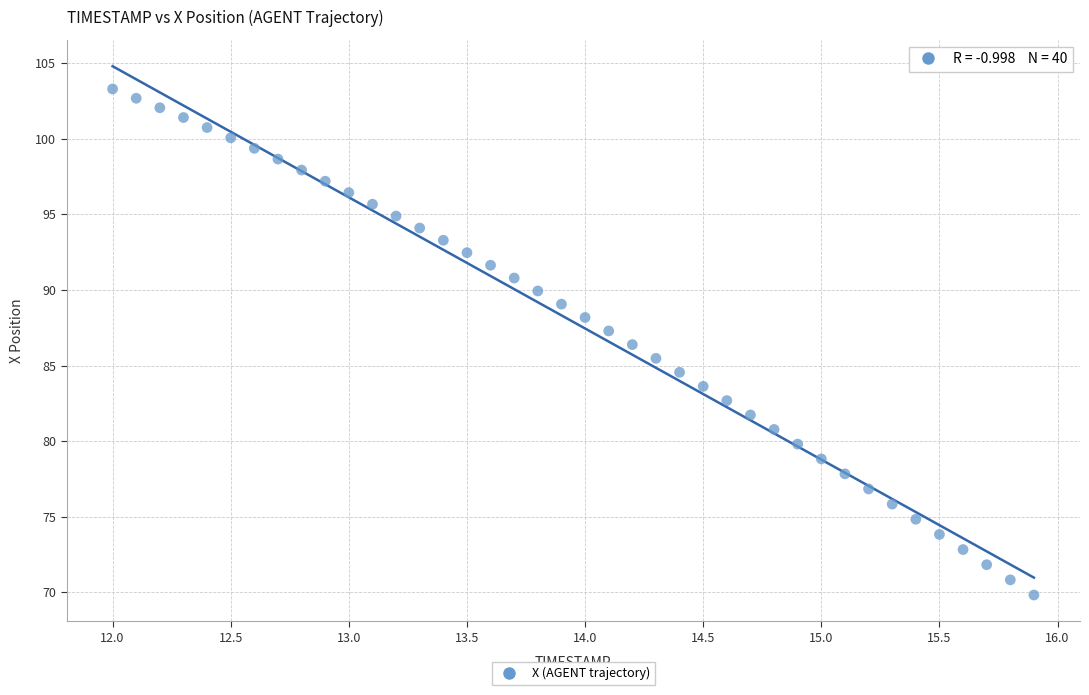

What is the range of X values (max minus min)?

3.9